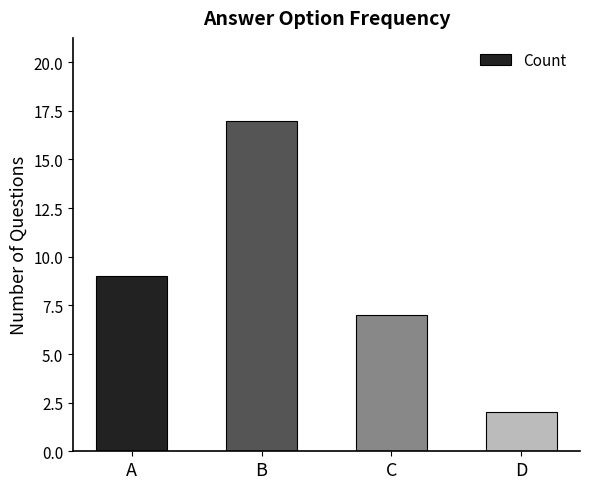

What is the change in value from A to C?

-2